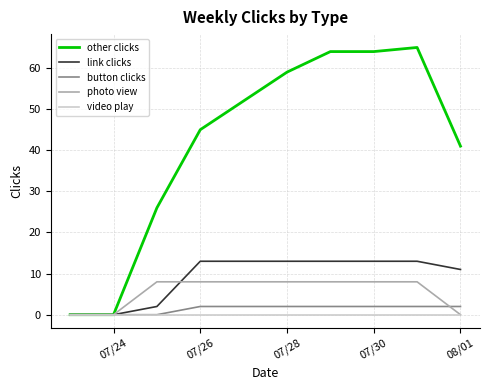

Does the chart display data point markers on the line(s)?

No